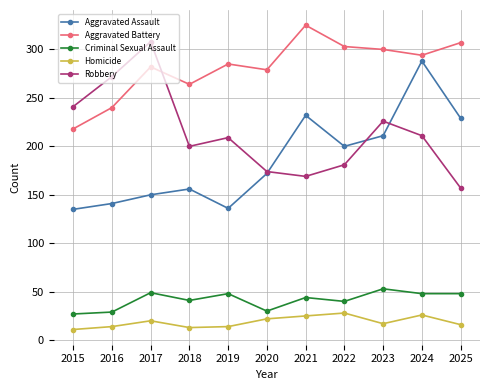

How many series are shown in this chart?

5